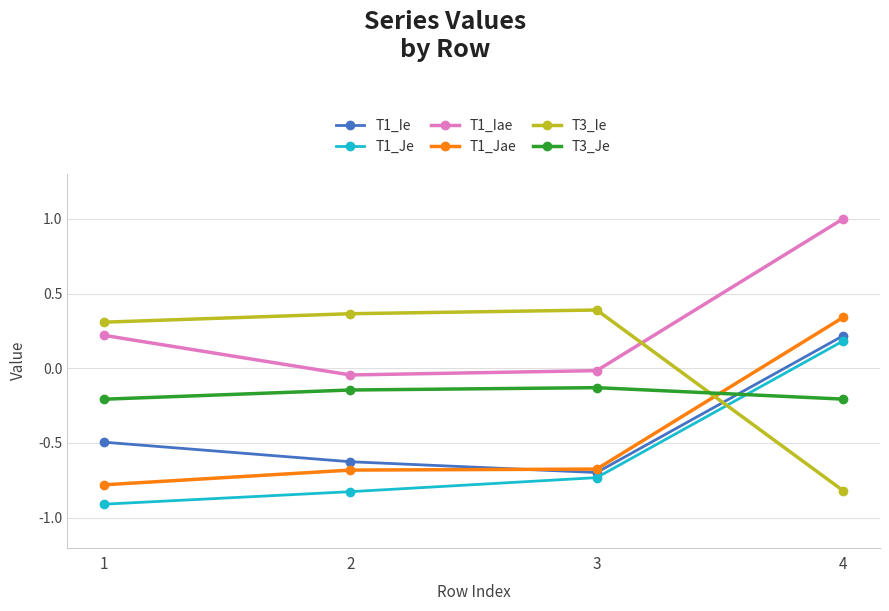

What are all the series names shown in the legend?

T1_Ie, T1_Je, T1_Iae, T1_Jae, T3_Ie, T3_Je